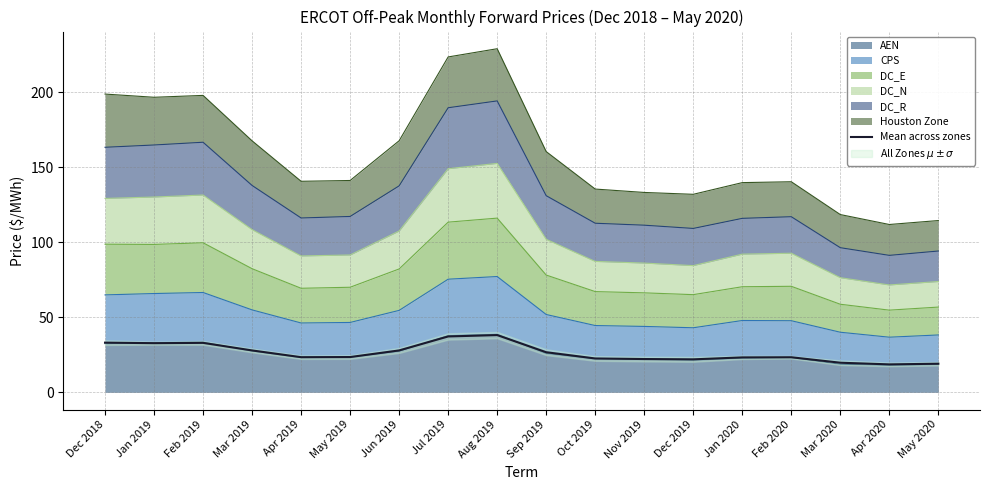

Where is the first local maximum?

Feb 2019